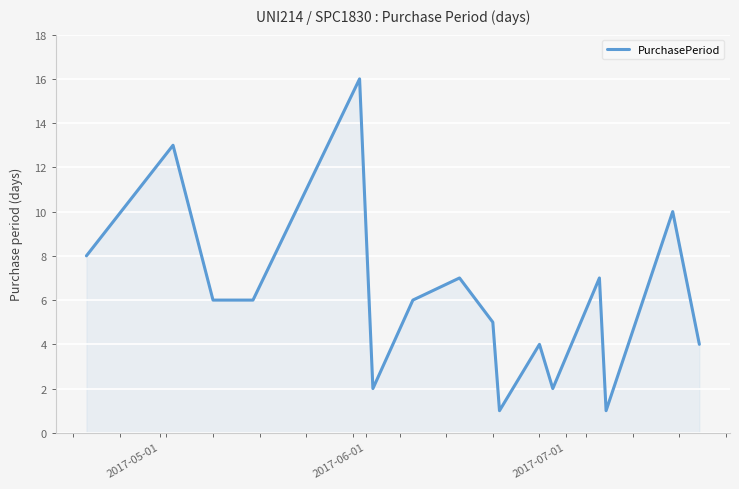

What is the difference between the maximum and minimum values?

15